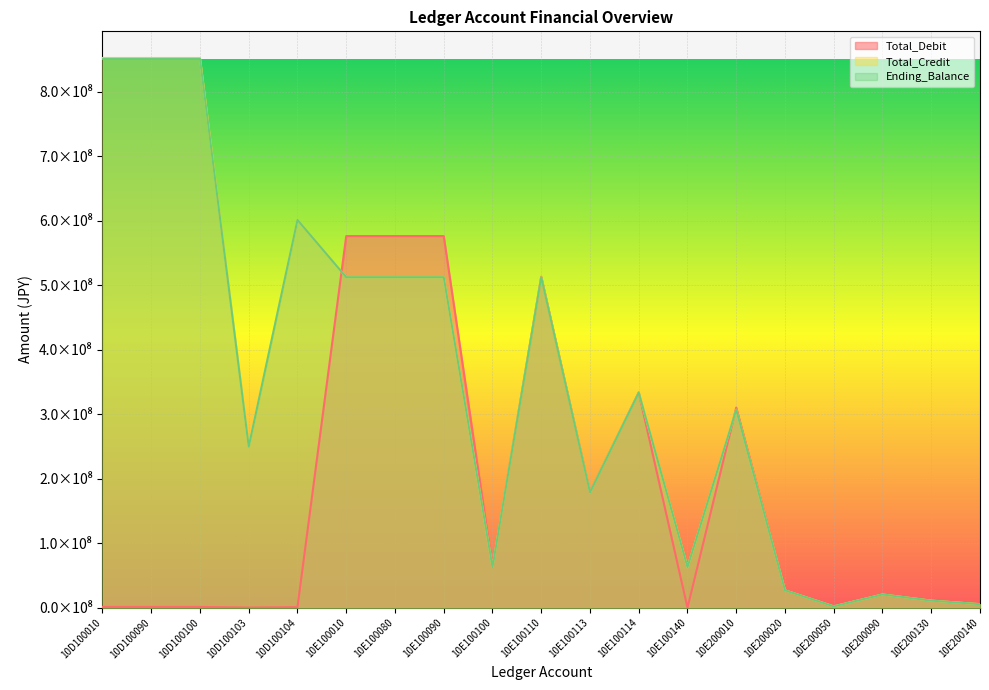

The value of Ending_Balance at 10E100090 is 107967594. True or false?

False